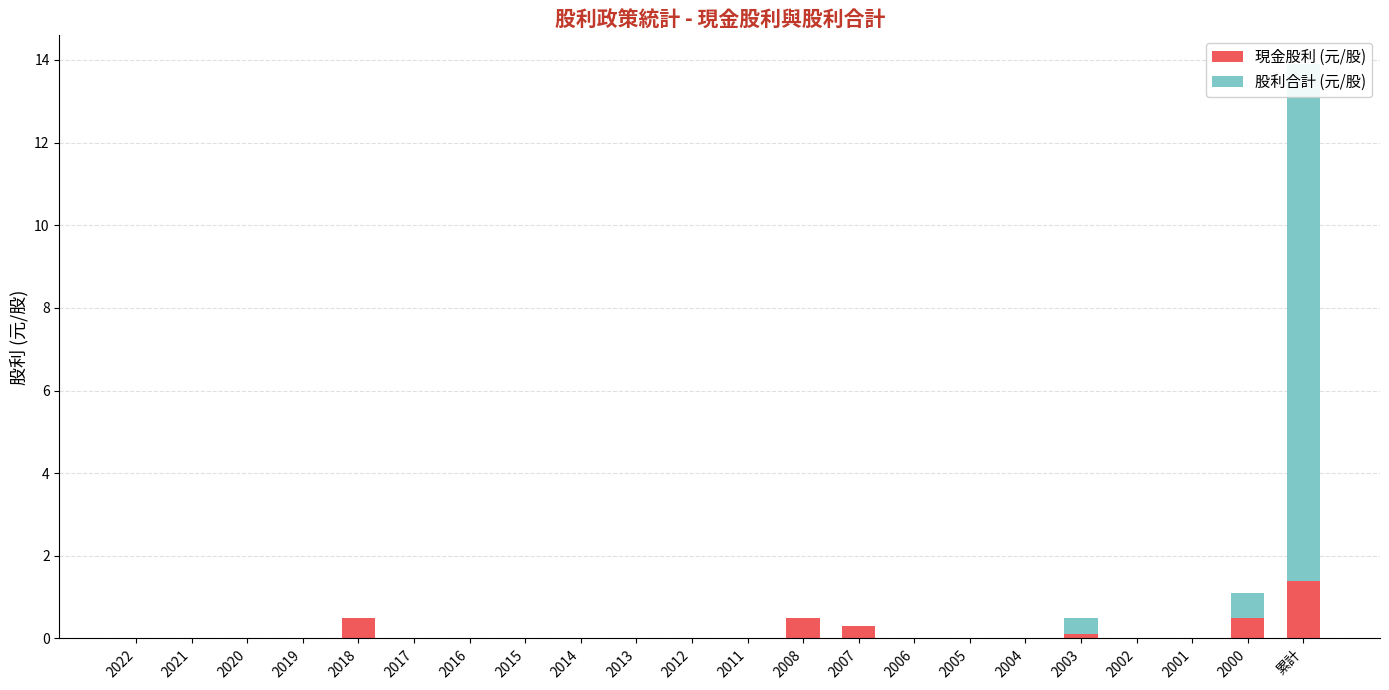

How many bars are there in each group?

2